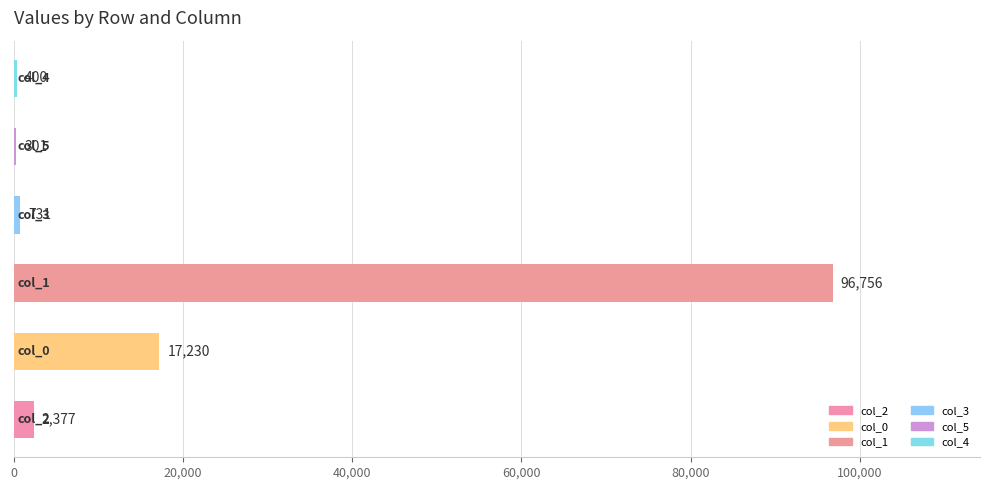

What is the maximum value shown in the chart?

96756